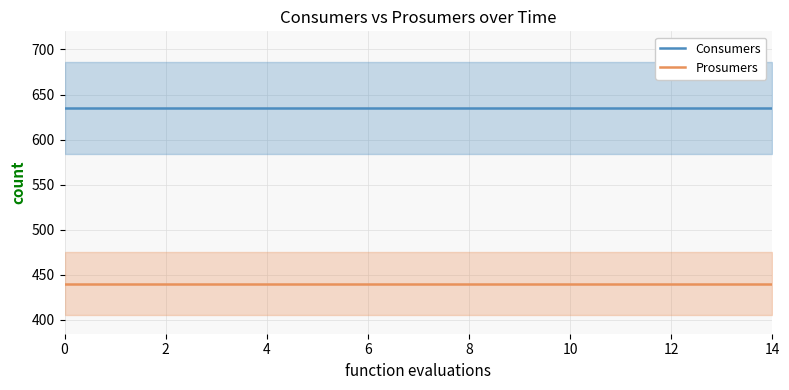

Which series has the largest range (max minus min)?

Consumers